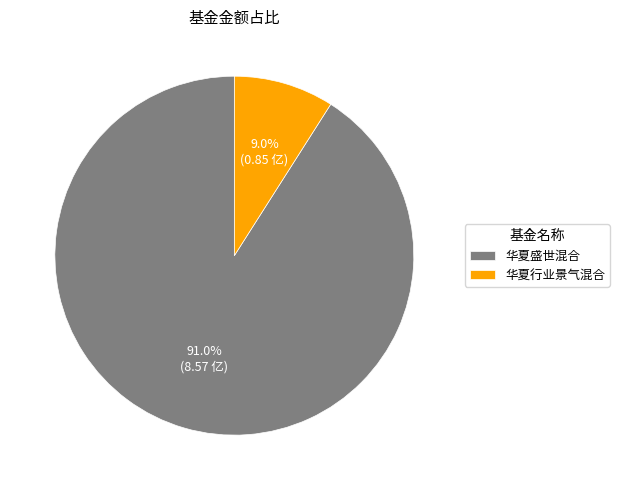

Which category has the biggest portion of the pie?

华夏盛世混合